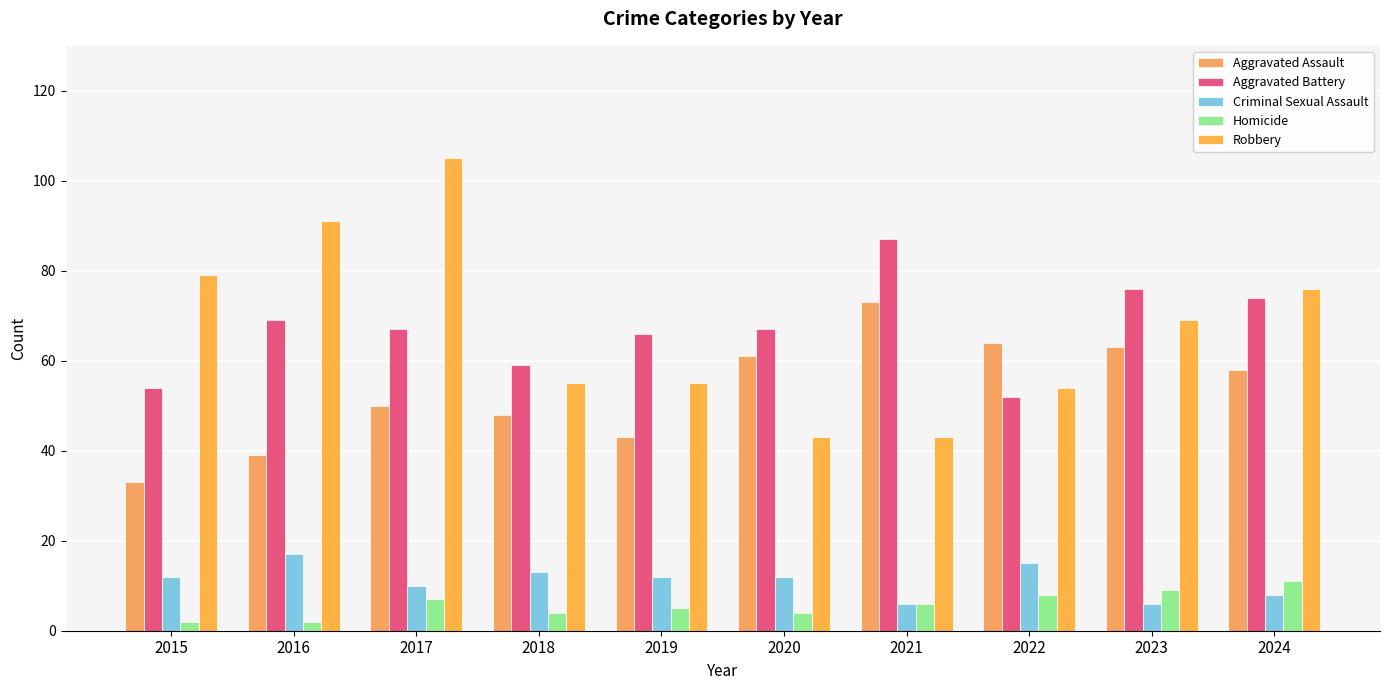

Rank the series by their maximum value, from highest to lowest.

Robbery, Aggravated Battery, Aggravated Assault, Criminal Sexual Assault, Homicide